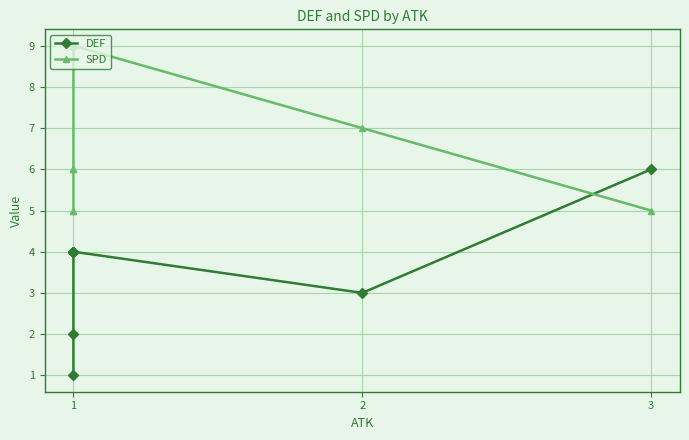

Which series has the largest total across all categories?

SPD